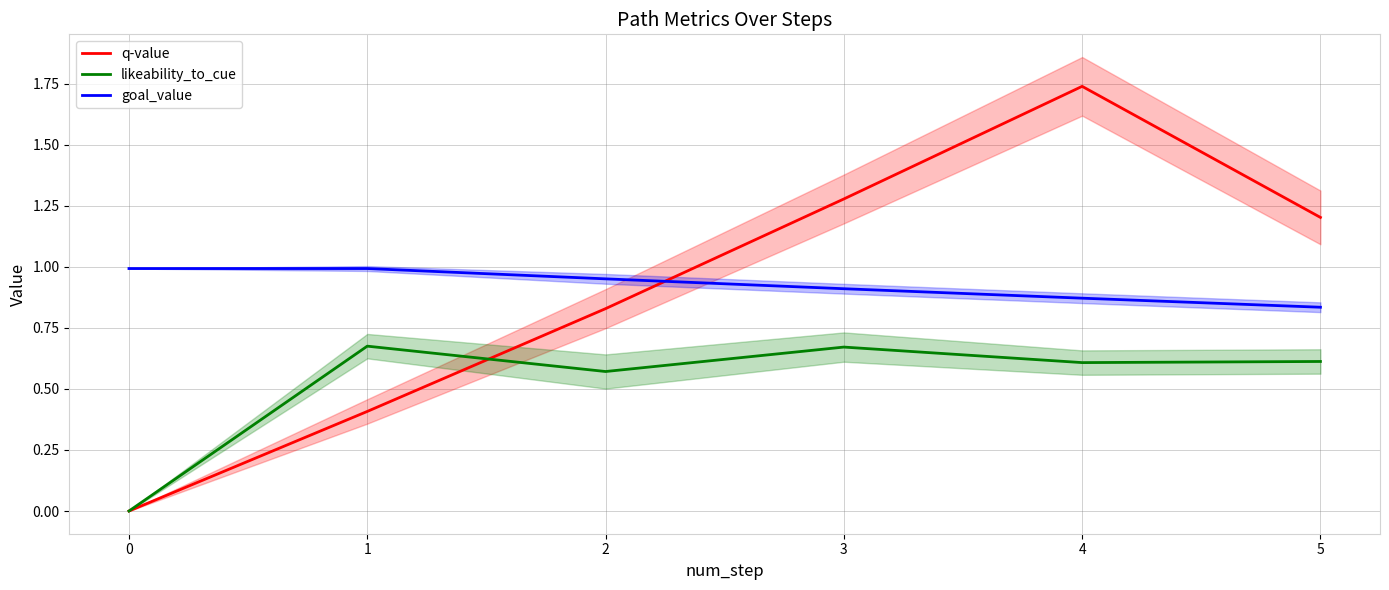

Between 1 and 2, which series saw the biggest shift?

q-value